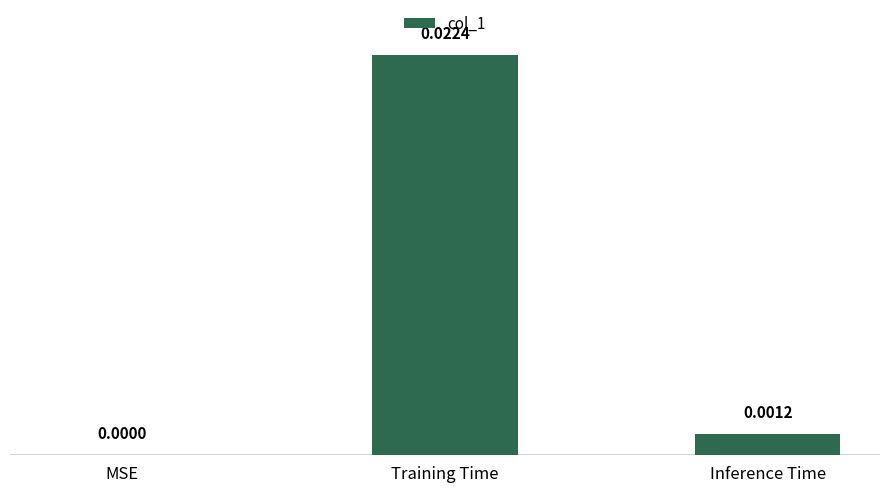

The chart shows a value of 0.0 at MSE. True or false?

True